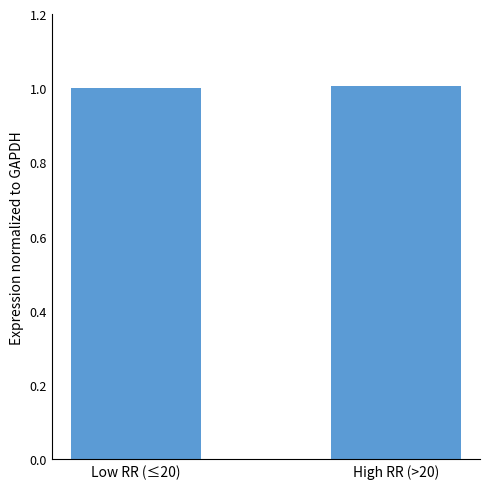

What is the label of the 2nd bar from the left?

High RR (>20)